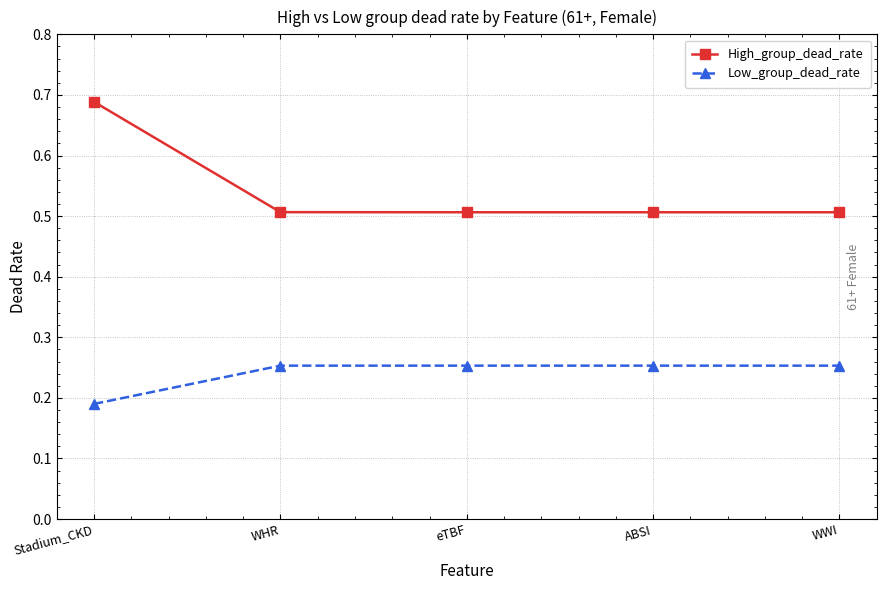

How many distinct data groups are displayed?

2